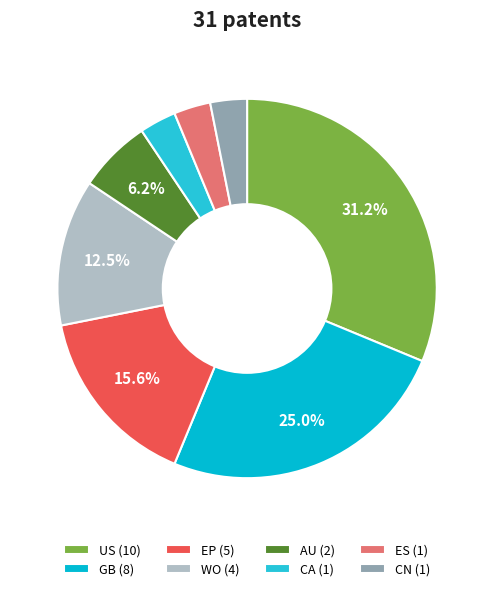

To the nearest percent, what is the difference between the largest and smallest slice percentages?

28%